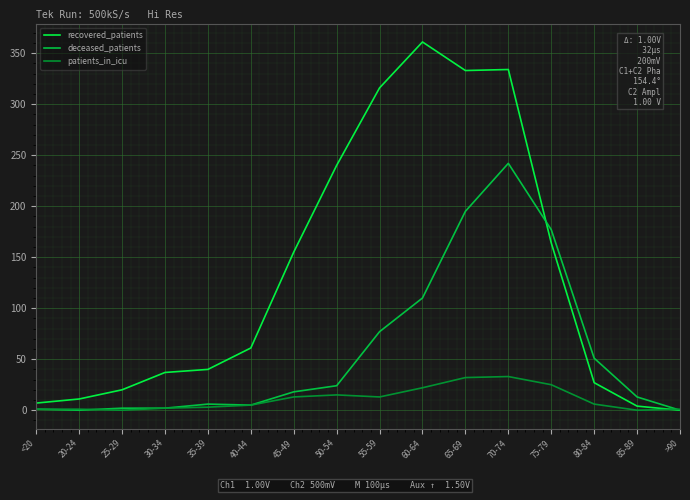

True or false: patients_in_icu has more than 0 points higher than both neighbors.

True